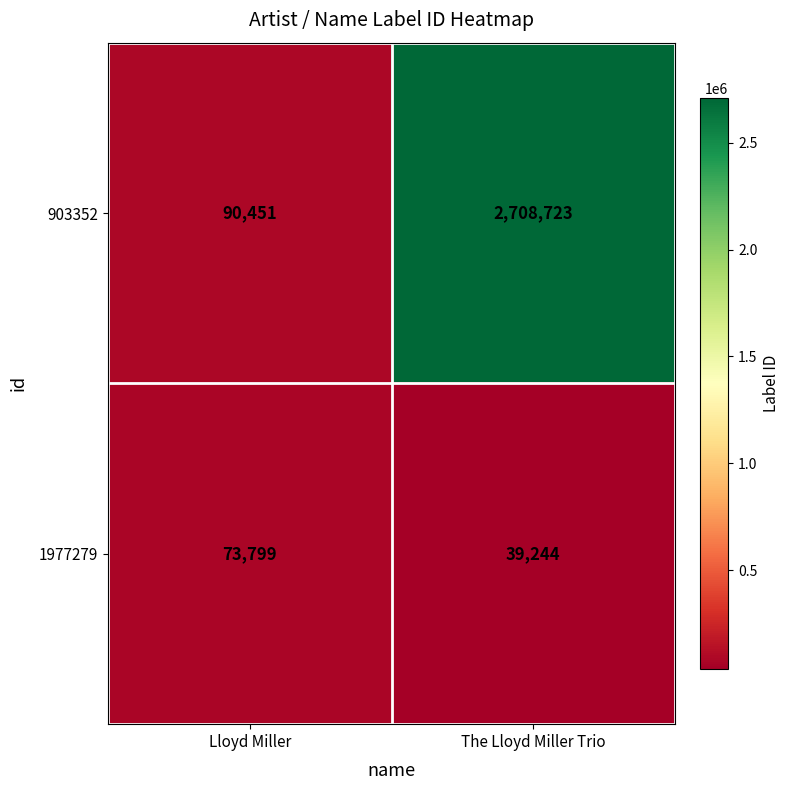

Count the number of categories in the chart.

2